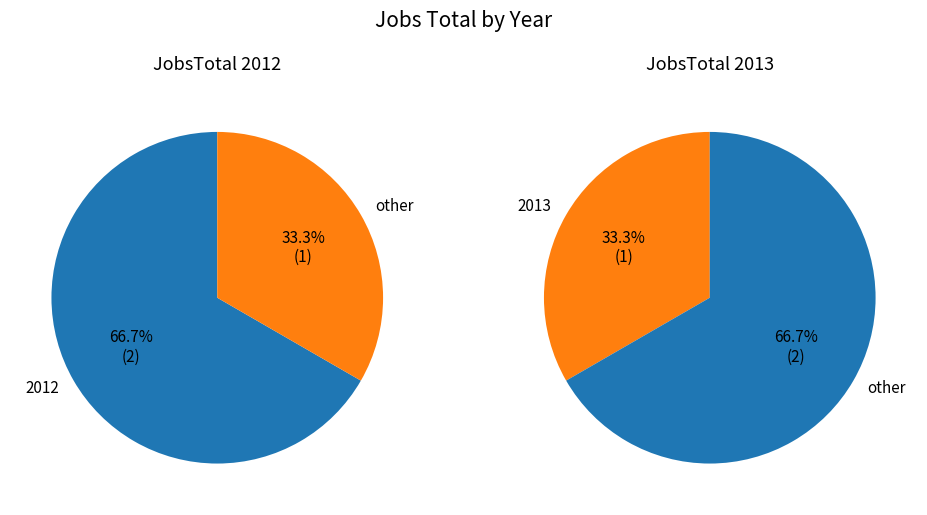

What portion of the pie excludes 2012?

33.3%